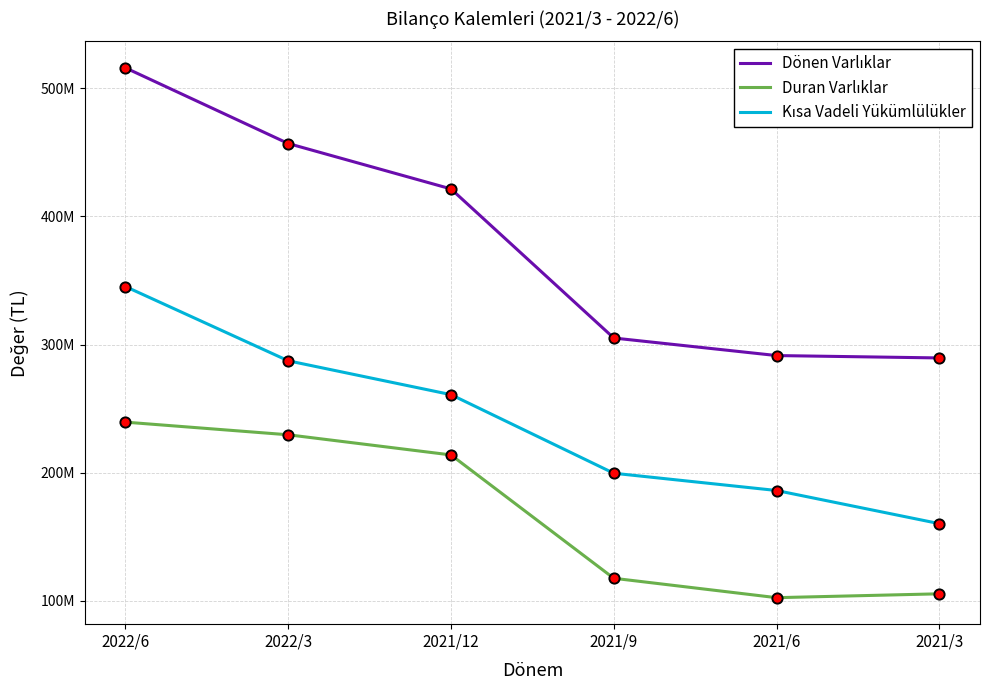

At which category is the sum across all series the highest?

2022/6